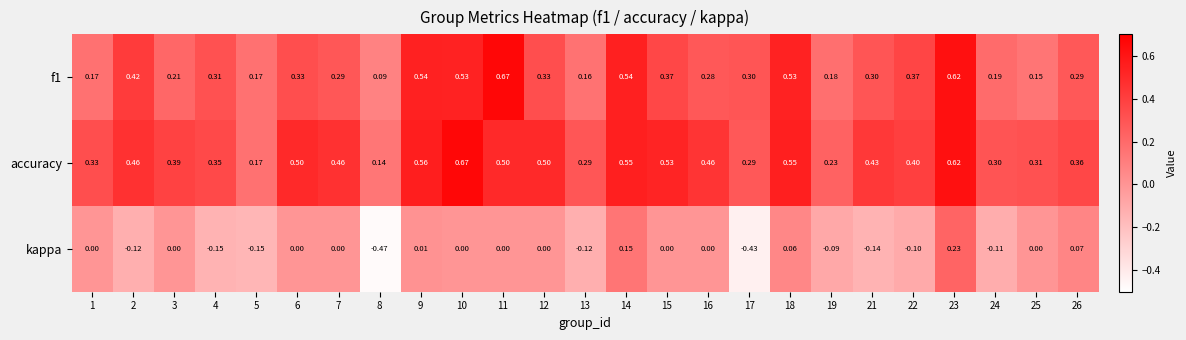

Is the value of accuracy at 3 greater than the value of f1 at 16?

Yes